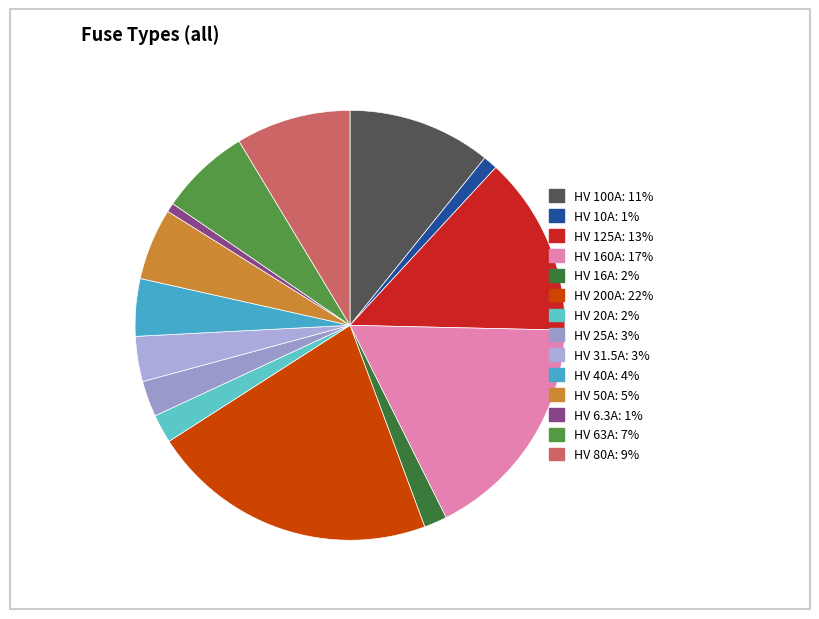

What is the largest slice in the pie chart?

HV 200A